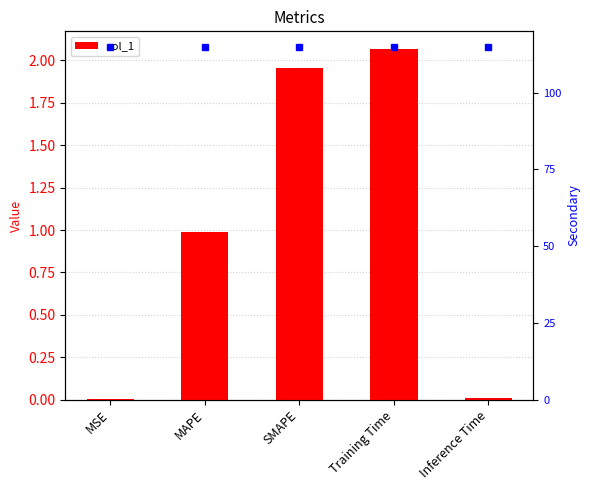

Is it true that the value at SMAPE is 0.5?

False